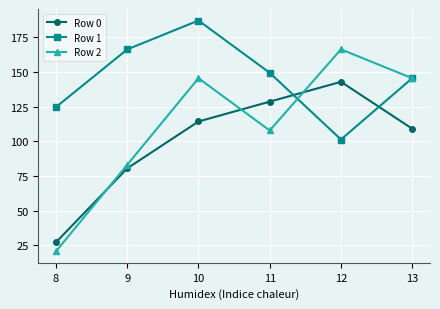

At which label is Row 2 closest to 93?

9